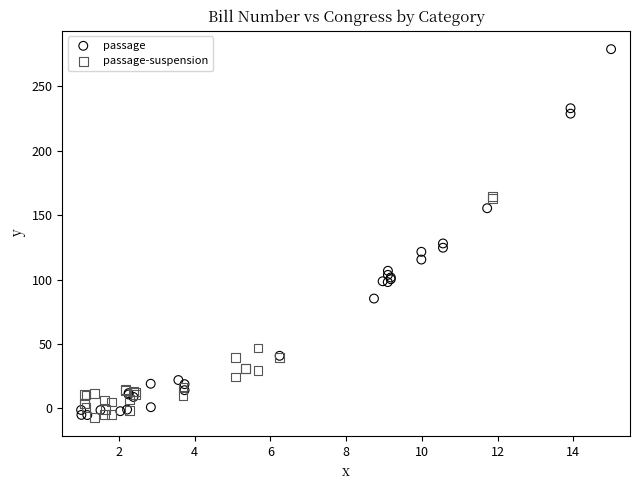

What are all the series names shown in the legend?

passage, passage-suspension